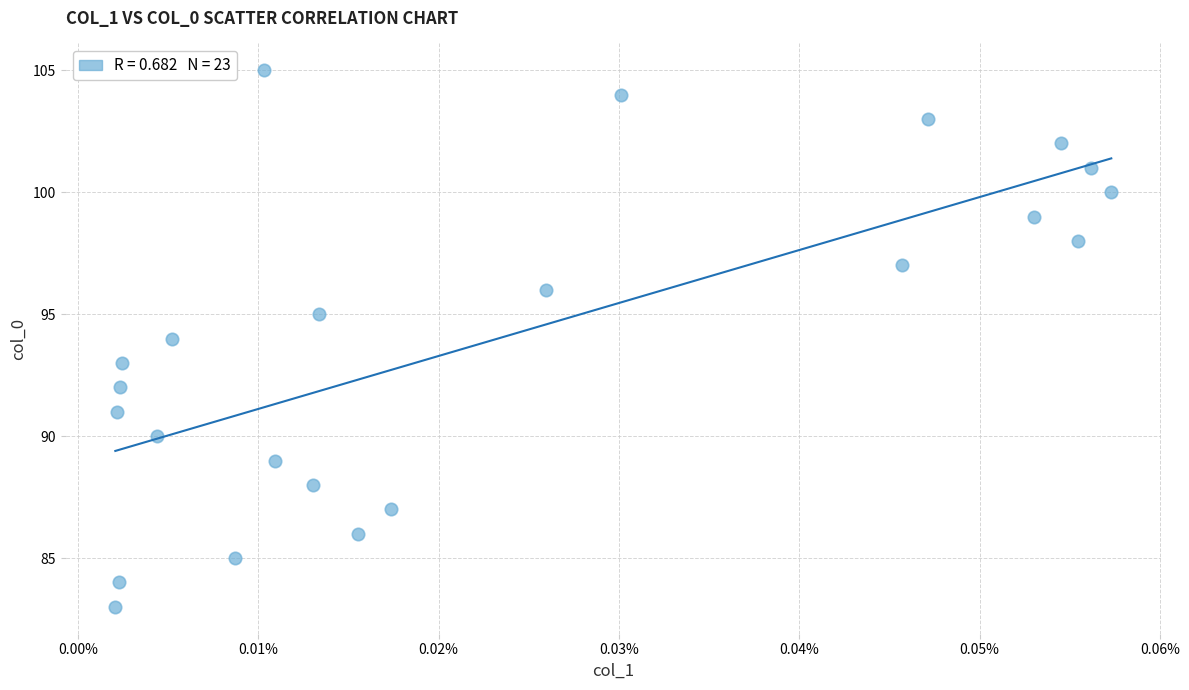

What is the range of Y values (max minus min)?

22